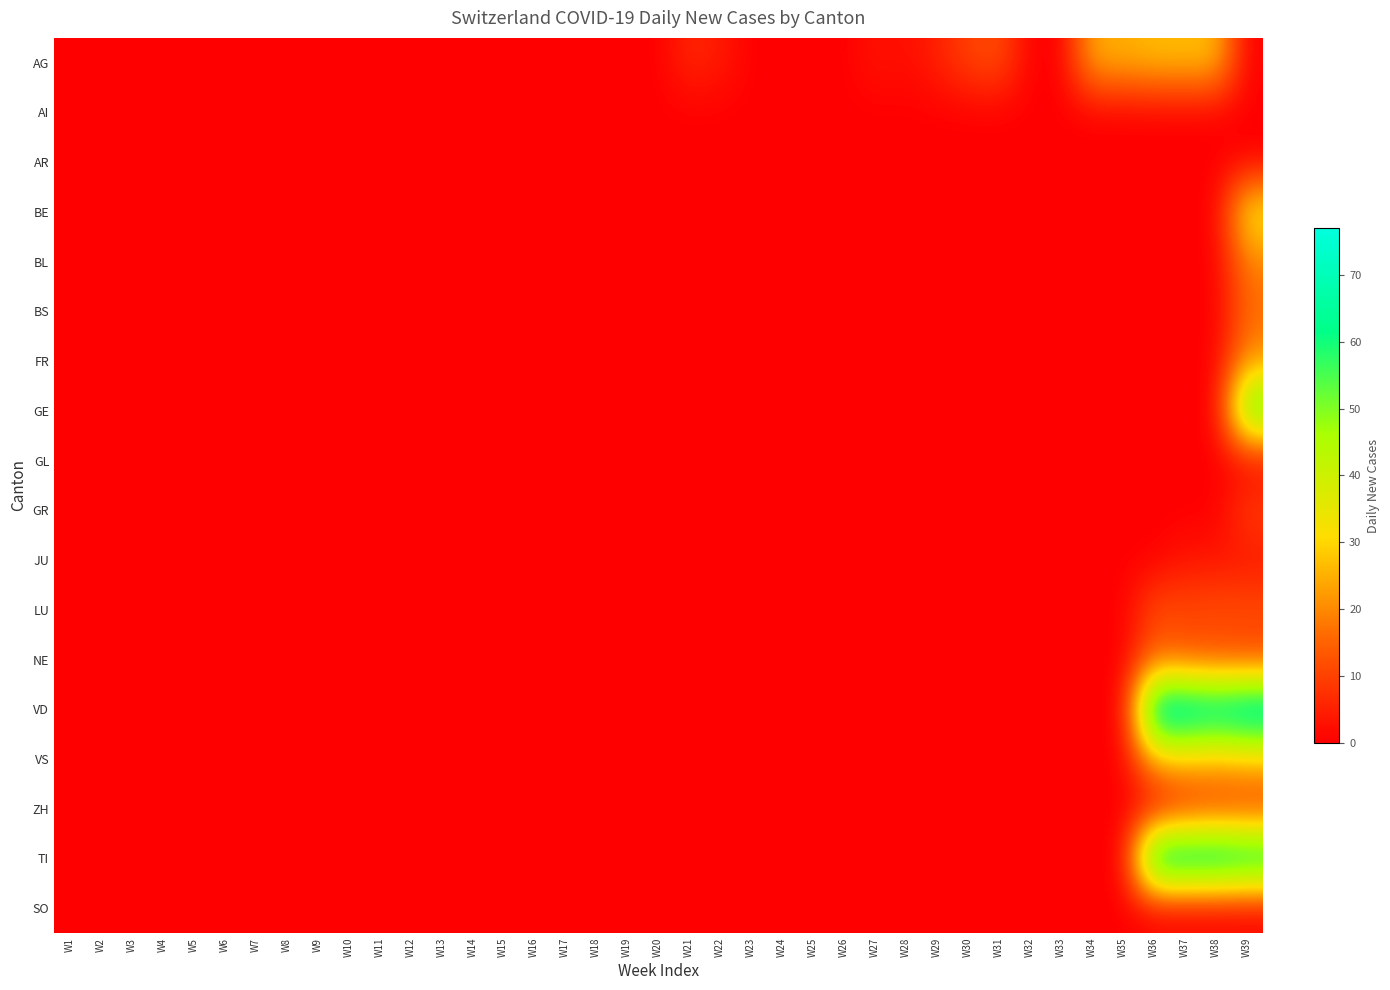

What is the greatest value displayed?

77